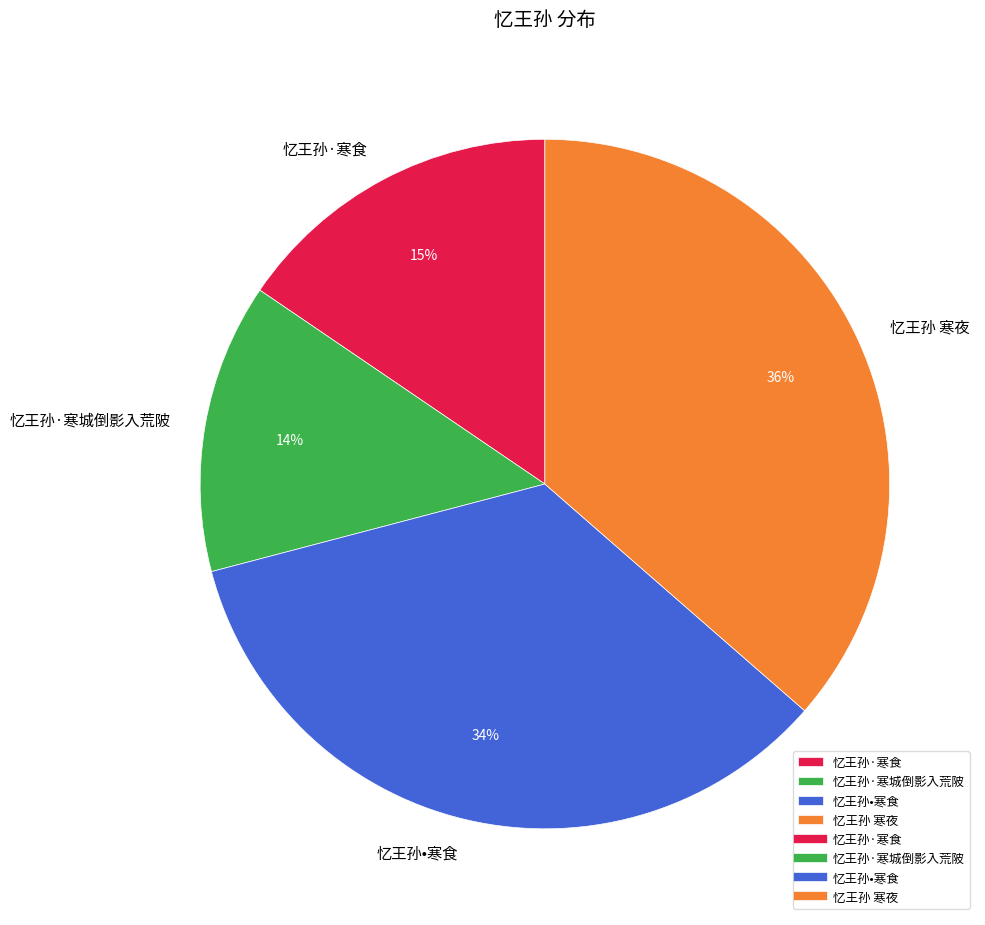

Is 忆王孙 寒夜 the majority of the pie?

No